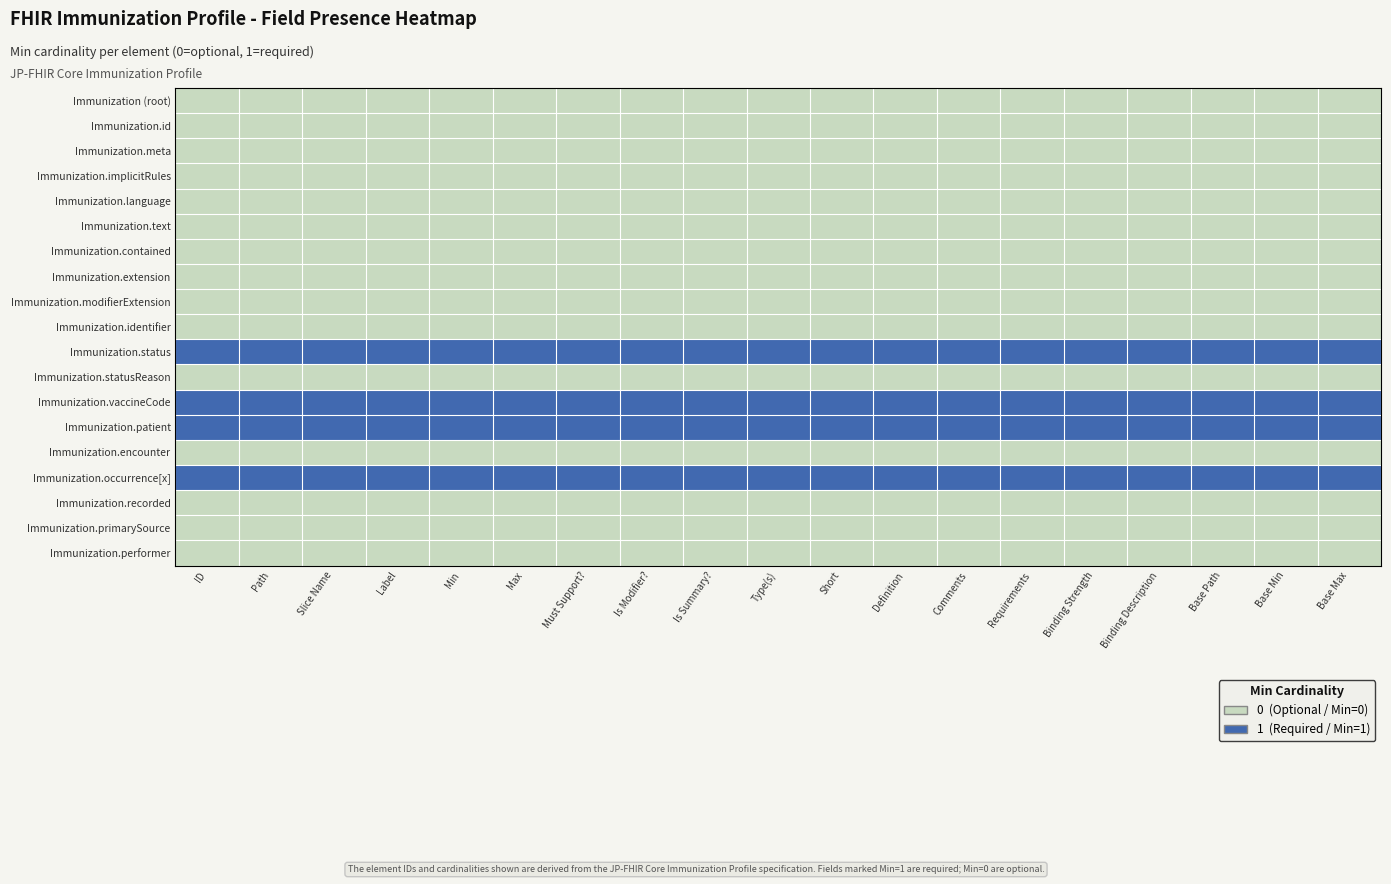

Reading left to right, extract all data points from this chart.

Immunization (root): ID=0	Path=0	Slice Name=0	Label=0	Min=0	Max=0	Must Support?=0	Is Modifier?=0	Is Summary?=0	Type(s)=0	Short=0	Definition=0	Comments=0	Requirements=0	Binding Strength=0	Binding Description=0	Base Path=0	Base Min=0	Base Max=0
Immunization.id: ID=0	Path=0	Slice Name=0	Label=0	Min=0	Max=0	Must Support?=0	Is Modifier?=0	Is Summary?=0	Type(s)=0	Short=0	Definition=0	Comments=0	Requirements=0	Binding Strength=0	Binding Description=0	Base Path=0	Base Min=0	Base Max=0
Immunization.meta: ID=0	Path=0	Slice Name=0	Label=0	Min=0	Max=0	Must Support?=0	Is Modifier?=0	Is Summary?=0	Type(s)=0	Short=0	Definition=0	Comments=0	Requirements=0	Binding Strength=0	Binding Description=0	Base Path=0	Base Min=0	Base Max=0
Immunization.implicitRules: ID=0	Path=0	Slice Name=0	Label=0	Min=0	Max=0	Must Support?=0	Is Modifier?=0	Is Summary?=0	Type(s)=0	Short=0	Definition=0	Comments=0	Requirements=0	Binding Strength=0	Binding Description=0	Base Path=0	Base Min=0	Base Max=0
Immunization.language: ID=0	Path=0	Slice Name=0	Label=0	Min=0	Max=0	Must Support?=0	Is Modifier?=0	Is Summary?=0	Type(s)=0	Short=0	Definition=0	Comments=0	Requirements=0	Binding Strength=0	Binding Description=0	Base Path=0	Base Min=0	Base Max=0
Immunization.text: ID=0	Path=0	Slice Name=0	Label=0	Min=0	Max=0	Must Support?=0	Is Modifier?=0	Is Summary?=0	Type(s)=0	Short=0	Definition=0	Comments=0	Requirements=0	Binding Strength=0	Binding Description=0	Base Path=0	Base Min=0	Base Max=0
Immunization.contained: ID=0	Path=0	Slice Name=0	Label=0	Min=0	Max=0	Must Support?=0	Is Modifier?=0	Is Summary?=0	Type(s)=0	Short=0	Definition=0	Comments=0	Requirements=0	Binding Strength=0	Binding Description=0	Base Path=0	Base Min=0	Base Max=0
Immunization.extension: ID=0	Path=0	Slice Name=0	Label=0	Min=0	Max=0	Must Support?=0	Is Modifier?=0	Is Summary?=0	Type(s)=0	Short=0	Definition=0	Comments=0	Requirements=0	Binding Strength=0	Binding Description=0	Base Path=0	Base Min=0	Base Max=0
Immunization.modifierExtension: ID=0	Path=0	Slice Name=0	Label=0	Min=0	Max=0	Must Support?=0	Is Modifier?=0	Is Summary?=0	Type(s)=0	Short=0	Definition=0	Comments=0	Requirements=0	Binding Strength=0	Binding Description=0	Base Path=0	Base Min=0	Base Max=0
Immunization.identifier: ID=0	Path=0	Slice Name=0	Label=0	Min=0	Max=0	Must Support?=0	Is Modifier?=0	Is Summary?=0	Type(s)=0	Short=0	Definition=0	Comments=0	Requirements=0	Binding Strength=0	Binding Description=0	Base Path=0	Base Min=0	Base Max=0
Immunization.status: ID=1	Path=1	Slice Name=1	Label=1	Min=1	Max=1	Must Support?=1	Is Modifier?=1	Is Summary?=1	Type(s)=1	Short=1	Definition=1	Comments=1	Requirements=1	Binding Strength=1	Binding Description=1	Base Path=1	Base Min=1	Base Max=1
Immunization.statusReason: ID=0	Path=0	Slice Name=0	Label=0	Min=0	Max=0	Must Support?=0	Is Modifier?=0	Is Summary?=0	Type(s)=0	Short=0	Definition=0	Comments=0	Requirements=0	Binding Strength=0	Binding Description=0	Base Path=0	Base Min=0	Base Max=0
Immunization.vaccineCode: ID=1	Path=1	Slice Name=1	Label=1	Min=1	Max=1	Must Support?=1	Is Modifier?=1	Is Summary?=1	Type(s)=1	Short=1	Definition=1	Comments=1	Requirements=1	Binding Strength=1	Binding Description=1	Base Path=1	Base Min=1	Base Max=1
Immunization.patient: ID=1	Path=1	Slice Name=1	Label=1	Min=1	Max=1	Must Support?=1	Is Modifier?=1	Is Summary?=1	Type(s)=1	Short=1	Definition=1	Comments=1	Requirements=1	Binding Strength=1	Binding Description=1	Base Path=1	Base Min=1	Base Max=1
Immunization.encounter: ID=0	Path=0	Slice Name=0	Label=0	Min=0	Max=0	Must Support?=0	Is Modifier?=0	Is Summary?=0	Type(s)=0	Short=0	Definition=0	Comments=0	Requirements=0	Binding Strength=0	Binding Description=0	Base Path=0	Base Min=0	Base Max=0
Immunization.occurrence[x]: ID=1	Path=1	Slice Name=1	Label=1	Min=1	Max=1	Must Support?=1	Is Modifier?=1	Is Summary?=1	Type(s)=1	Short=1	Definition=1	Comments=1	Requirements=1	Binding Strength=1	Binding Description=1	Base Path=1	Base Min=1	Base Max=1
Immunization.recorded: ID=0	Path=0	Slice Name=0	Label=0	Min=0	Max=0	Must Support?=0	Is Modifier?=0	Is Summary?=0	Type(s)=0	Short=0	Definition=0	Comments=0	Requirements=0	Binding Strength=0	Binding Description=0	Base Path=0	Base Min=0	Base Max=0
Immunization.primarySource: ID=0	Path=0	Slice Name=0	Label=0	Min=0	Max=0	Must Support?=0	Is Modifier?=0	Is Summary?=0	Type(s)=0	Short=0	Definition=0	Comments=0	Requirements=0	Binding Strength=0	Binding Description=0	Base Path=0	Base Min=0	Base Max=0
Immunization.performer: ID=0	Path=0	Slice Name=0	Label=0	Min=0	Max=0	Must Support?=0	Is Modifier?=0	Is Summary?=0	Type(s)=0	Short=0	Definition=0	Comments=0	Requirements=0	Binding Strength=0	Binding Description=0	Base Path=0	Base Min=0	Base Max=0